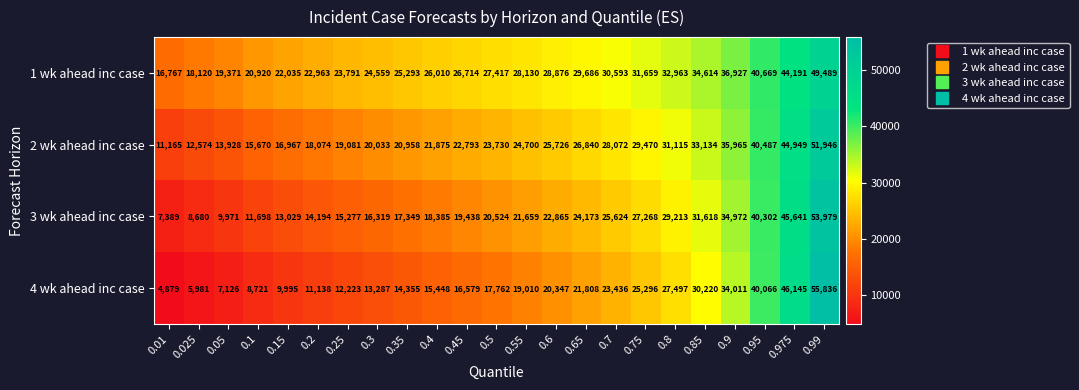

At which category is the sum across all series the highest?

0.99